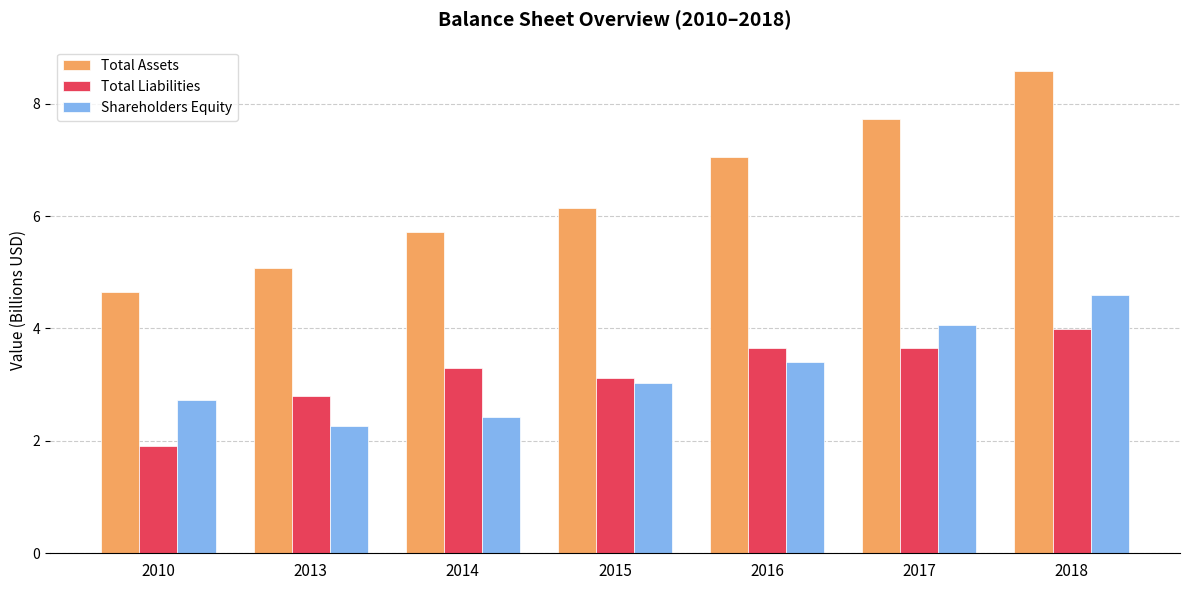

Which series has the largest total across all categories?

Total Assets